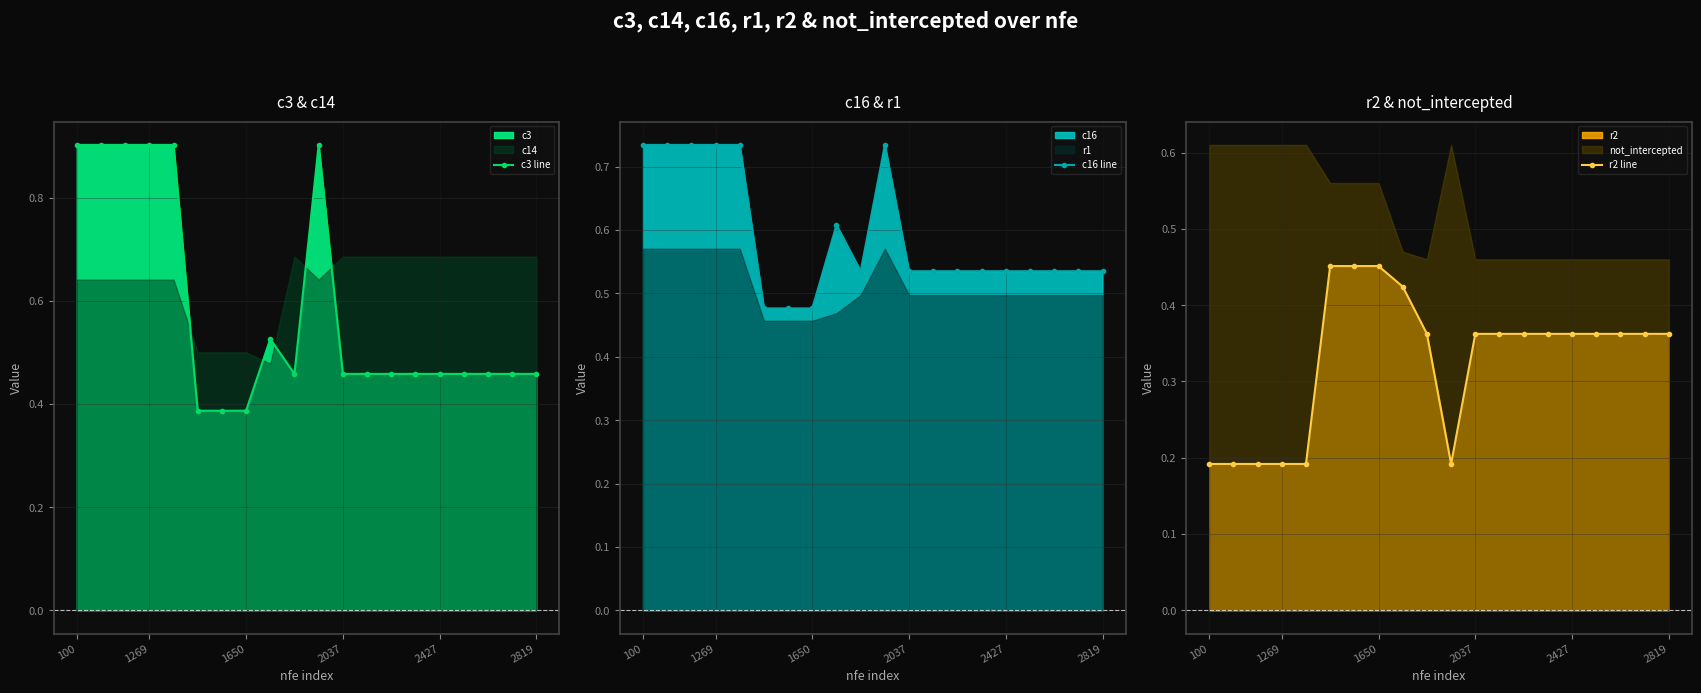

What is the highest value of the c3 line series?

0.9